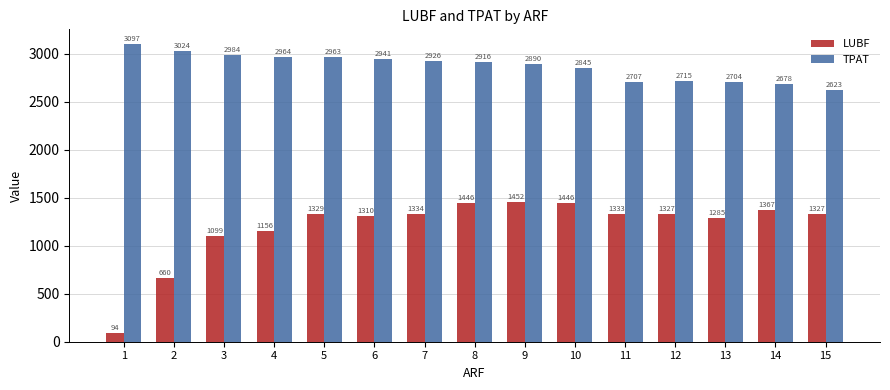

Which series has the widest spread of values?

LUBF